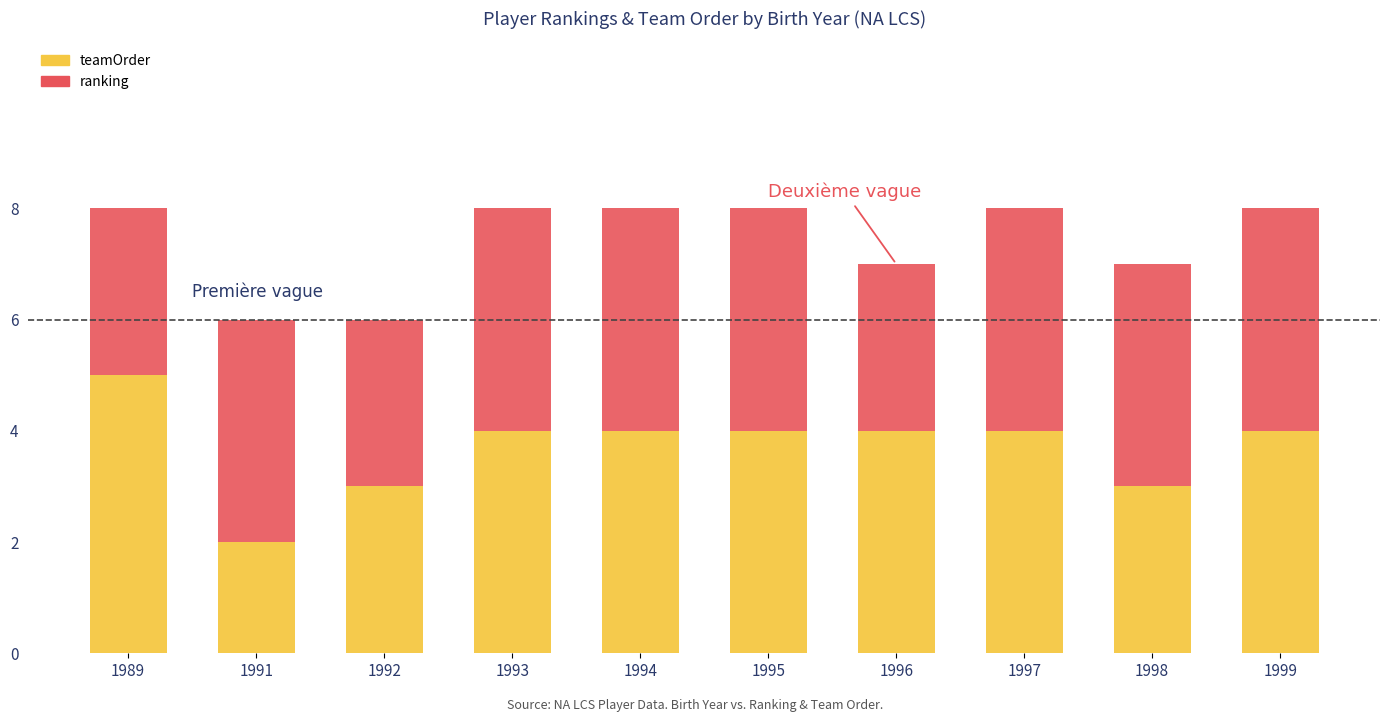

What is the total value across all series at 1999?

8